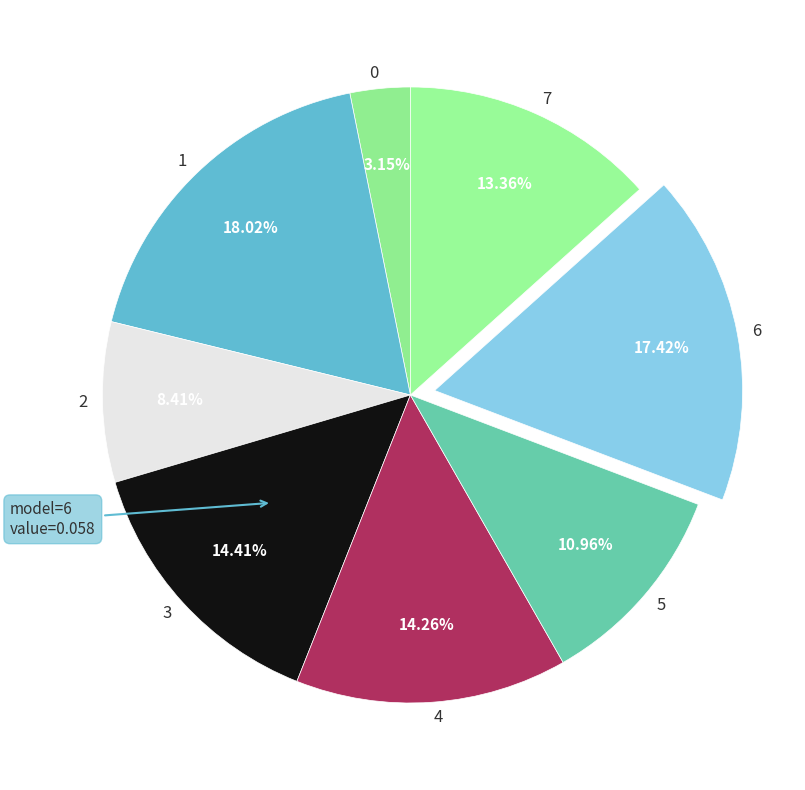

To the nearest percent, what is the combined percentage of 4 and 5?

25%